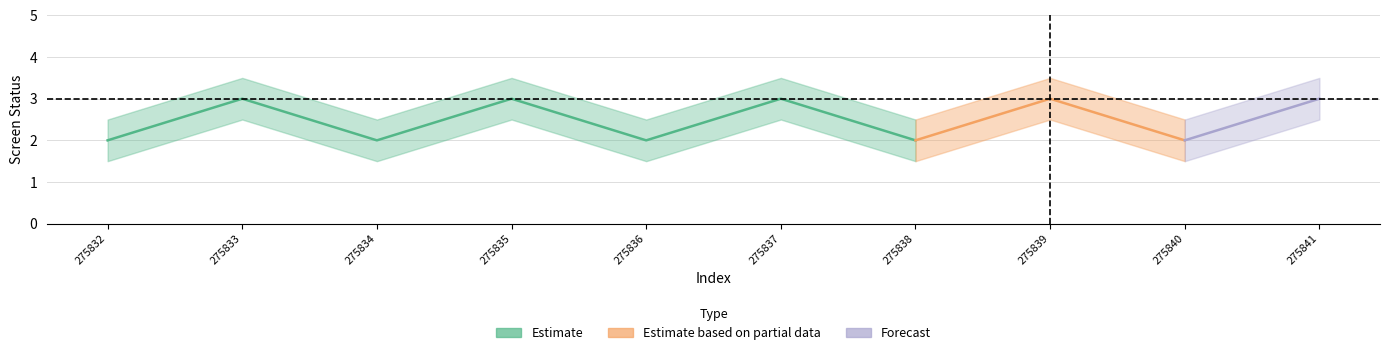

Is it true that screen_status_upper equals 2.5 at 275836?

True